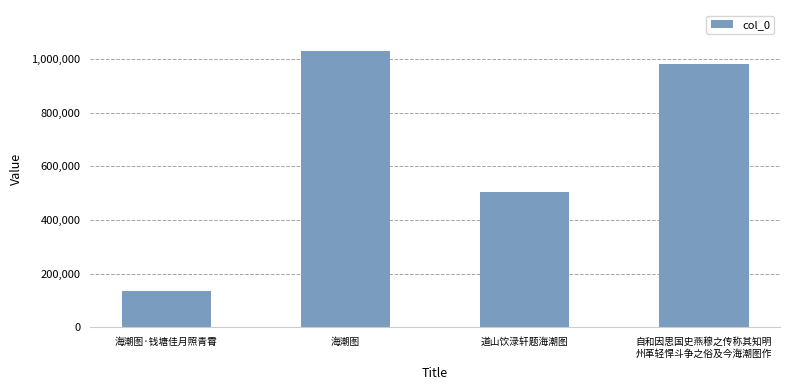

Rank the categories by value from highest to lowest.

海潮图, 自和因思国史燕穆之传称其知明
州革轻悍斗争之俗及今海潮图作, 道山饮渌轩题海潮图, 海潮图·钱塘佳月照青霄